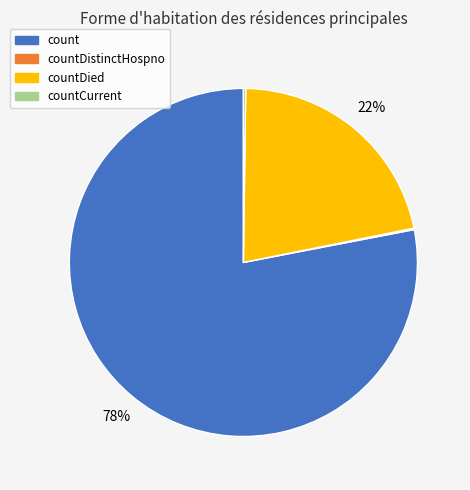

Combined, do count and countDied account for over 50%?

Yes